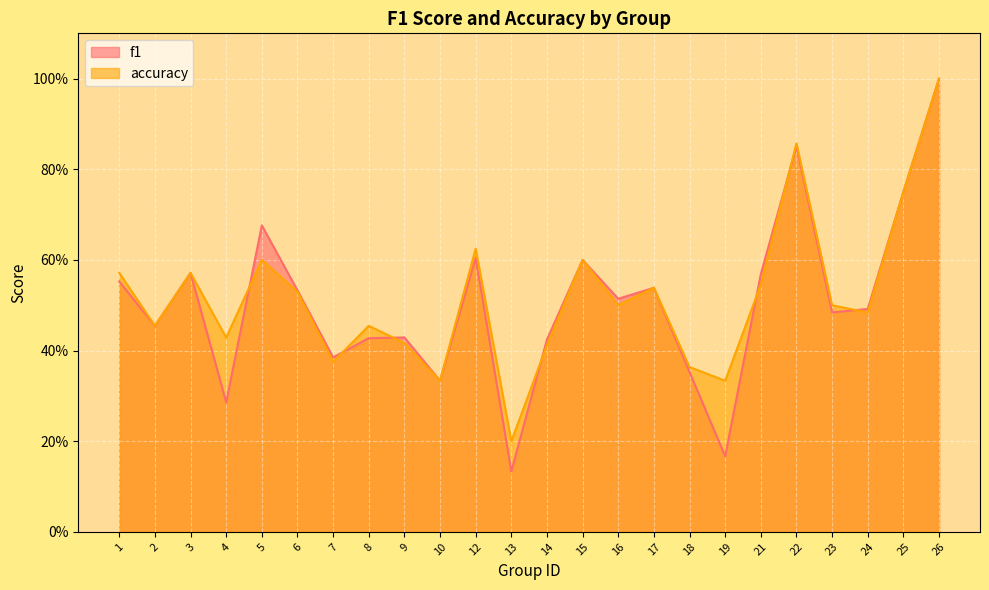

How many distinct data groups are displayed?

2